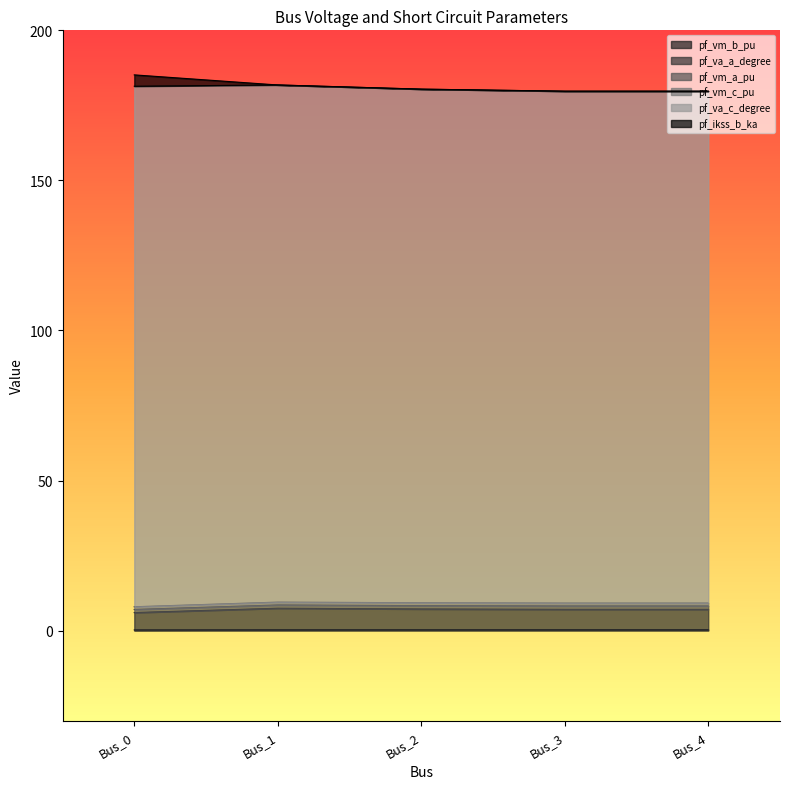

True or false: pf_va_a_degree and pf_vm_a_pu cross at least once.

False